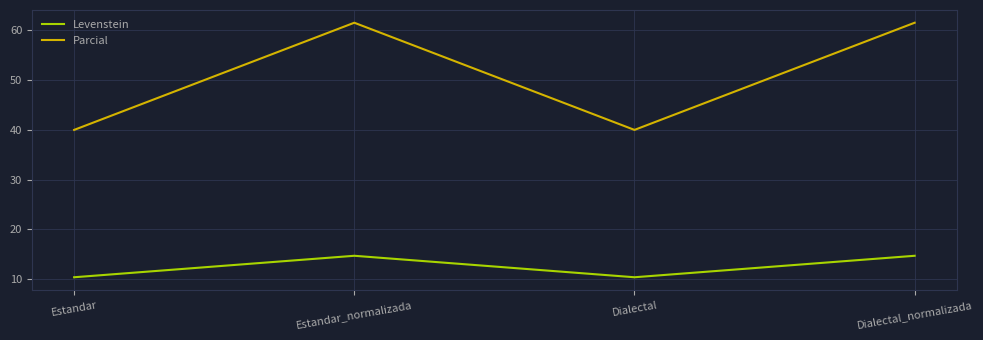

What position from the right is Estandar?

4